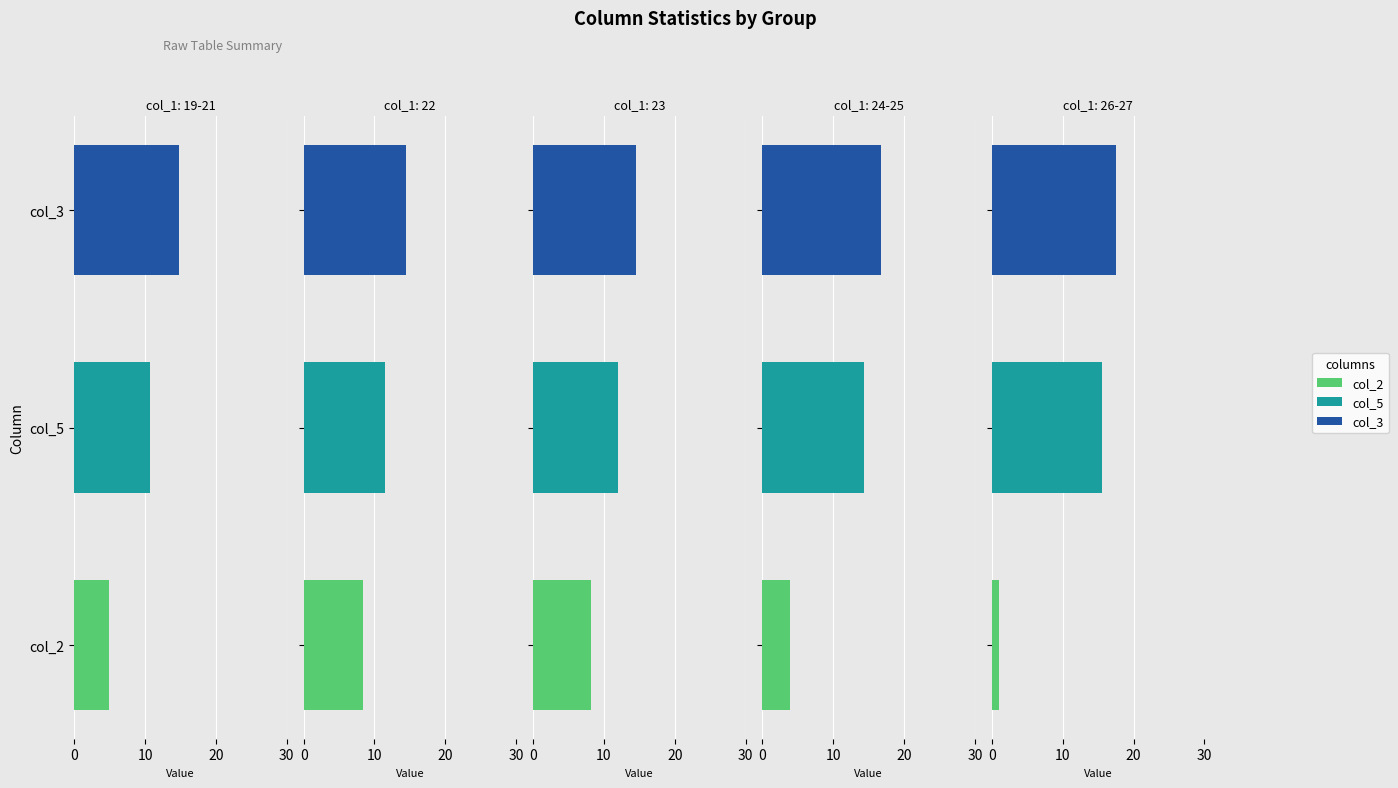

Does the chart contain any negative values?

No